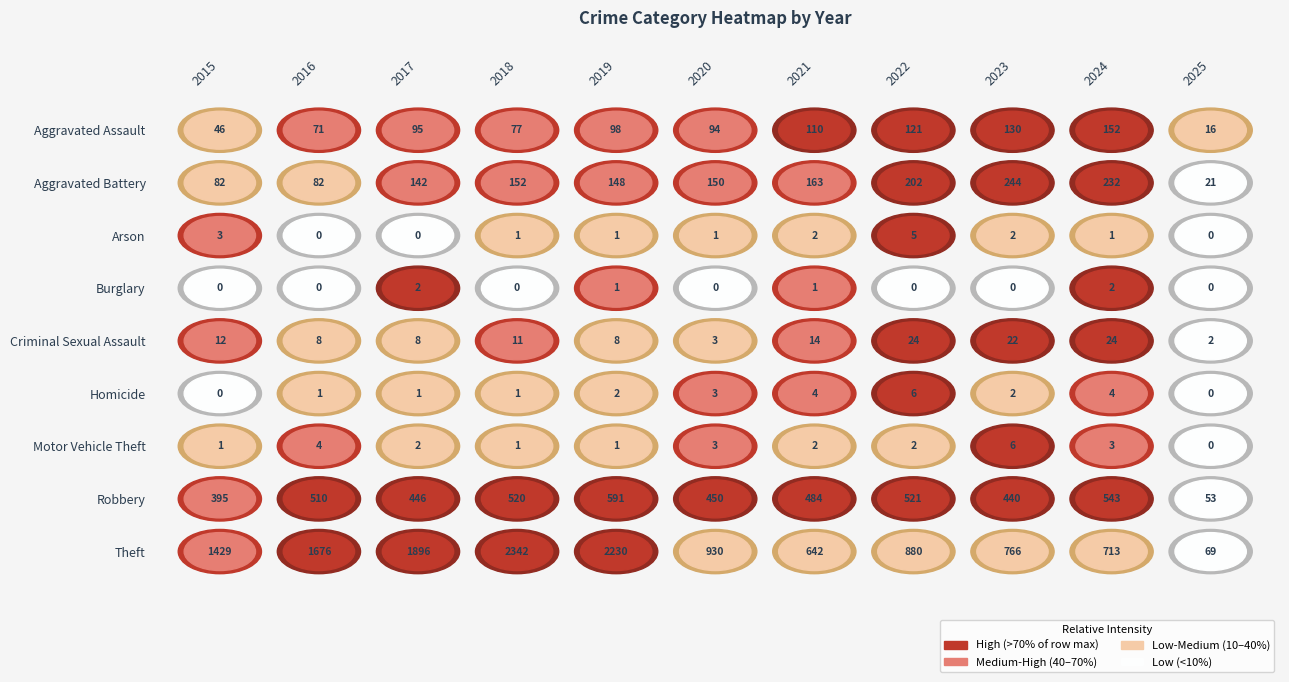

At which category is the sum across all series the highest?

2018